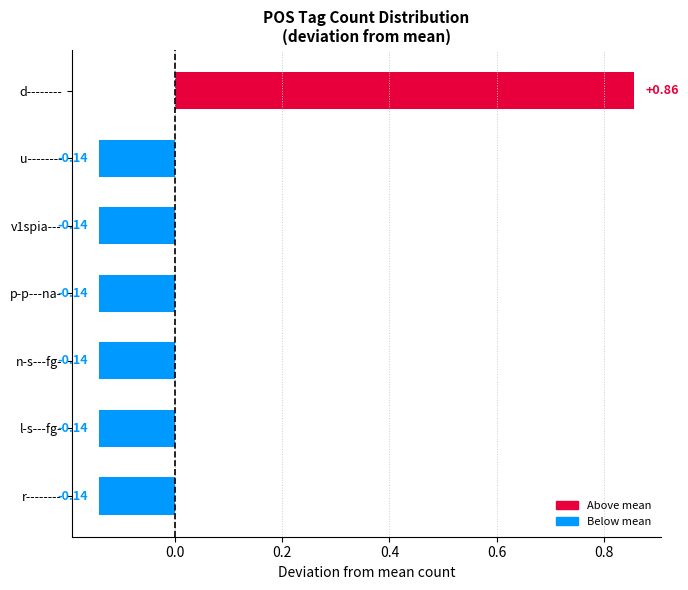

What is the difference between the maximum and minimum values?

1.0